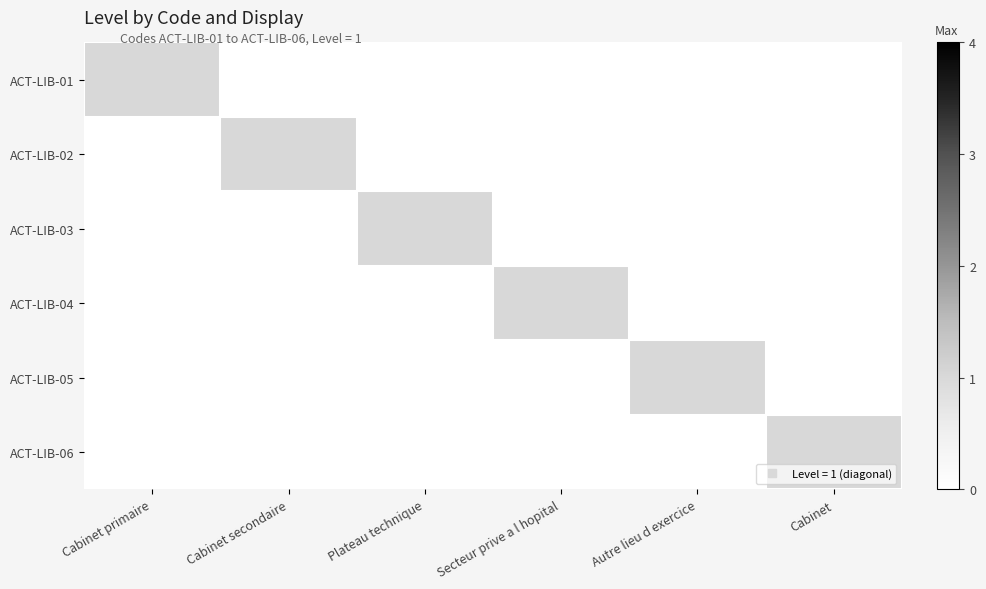

Rank the series at Plateau technique from lowest to highest value.

ACT-LIB-01, ACT-LIB-02, ACT-LIB-04, ACT-LIB-05, ACT-LIB-06, ACT-LIB-03